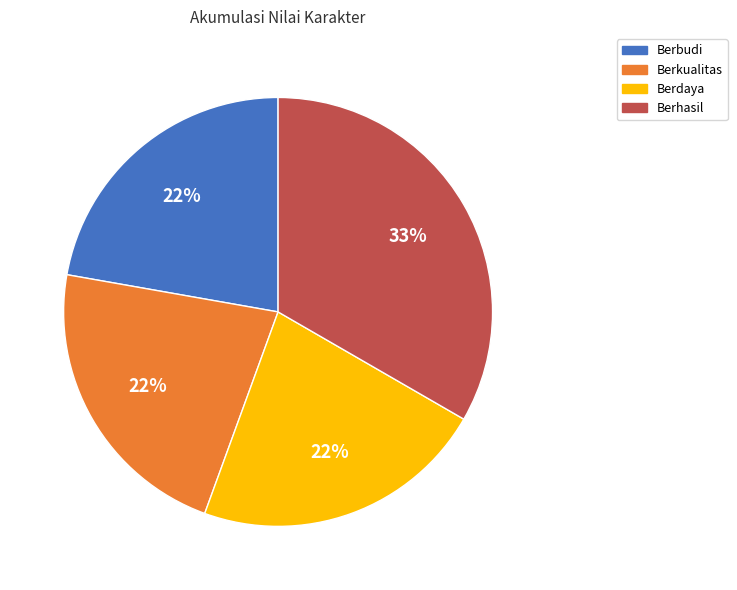

What is the largest slice in the pie chart?

Berhasil